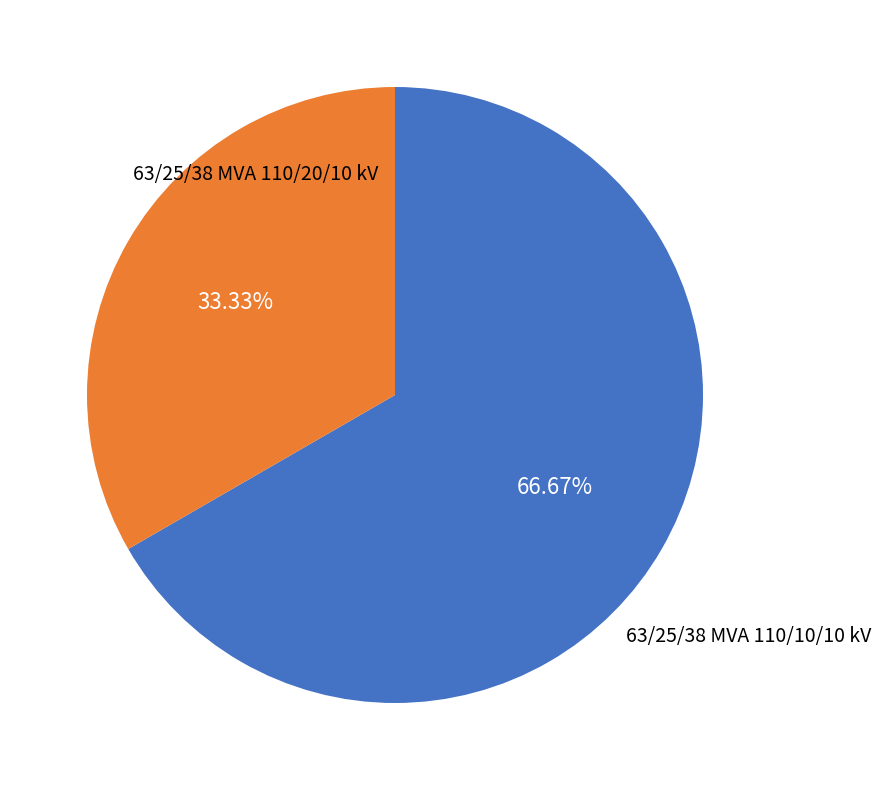

Is there any slice that represents more than half of the pie?

Yes